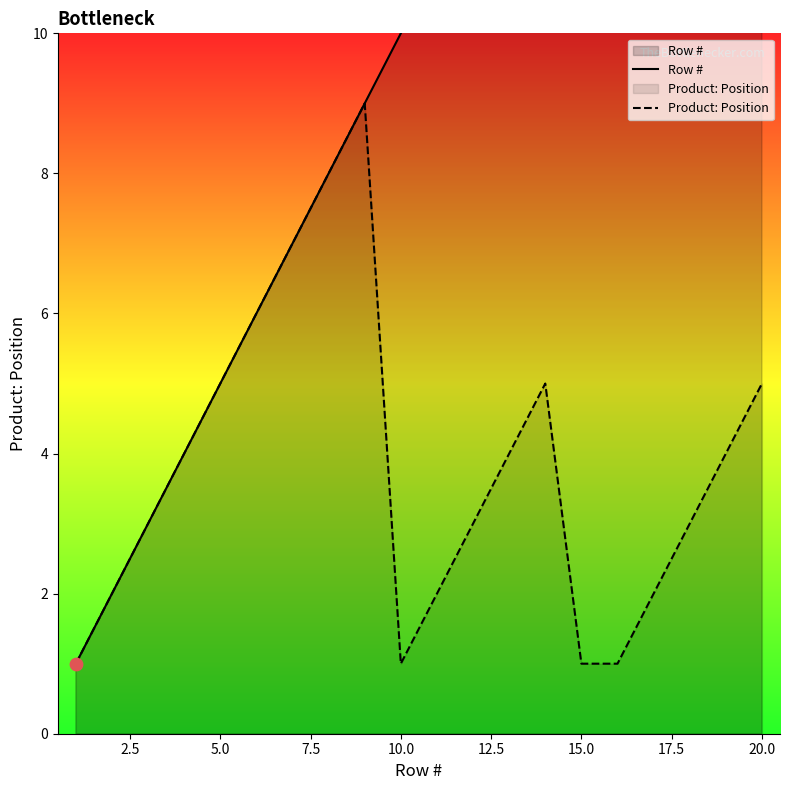

At how many categories does at least one series exceed 18?

2